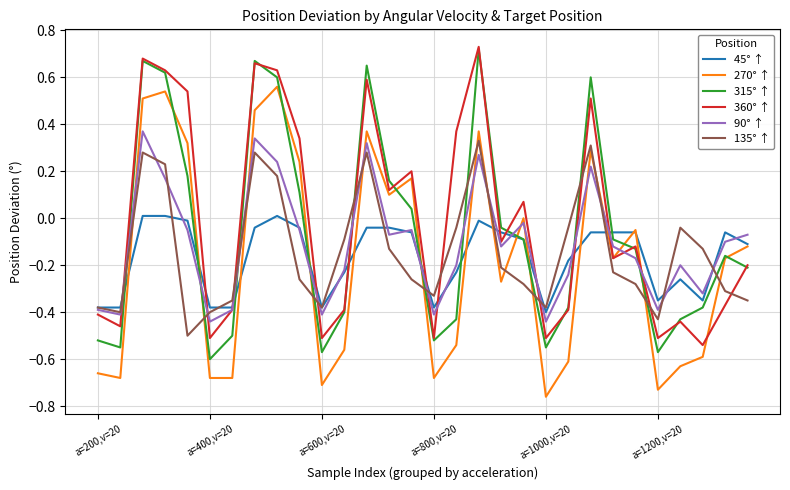

What is the difference between the maximum and minimum values in the 90° ↑ series?

0.8